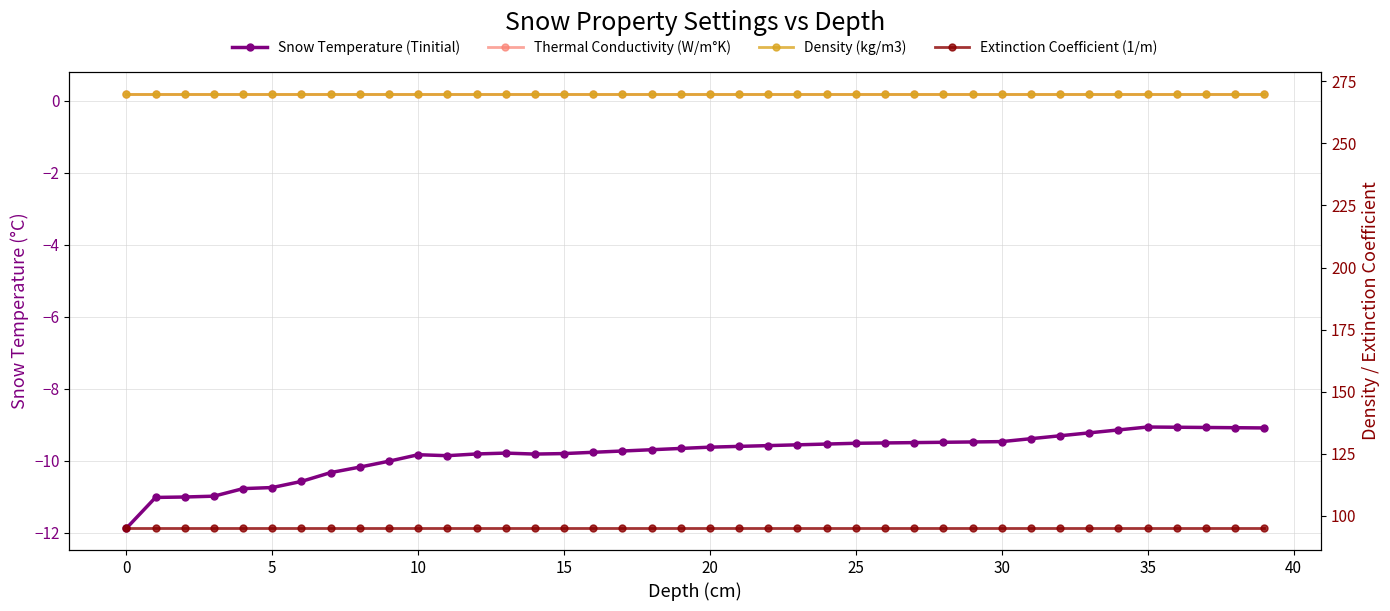

Which has a higher value, 21 or 26?

26